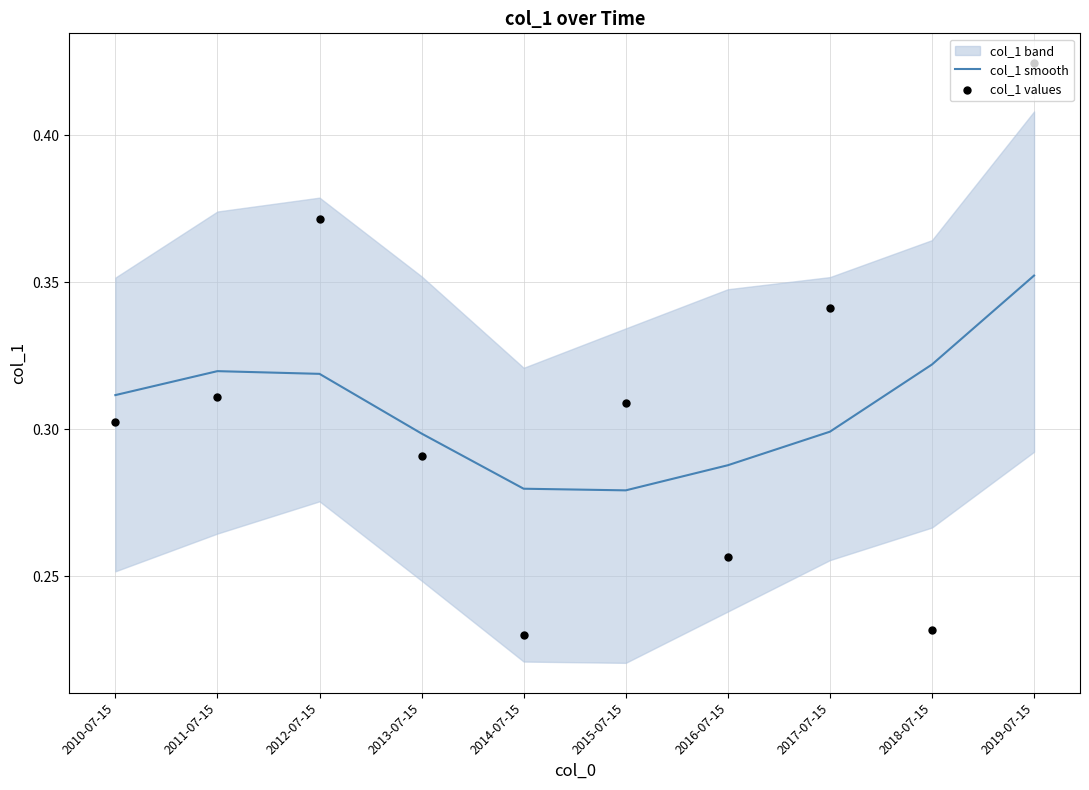

Which series has the widest spread of Y values?

col_1 values